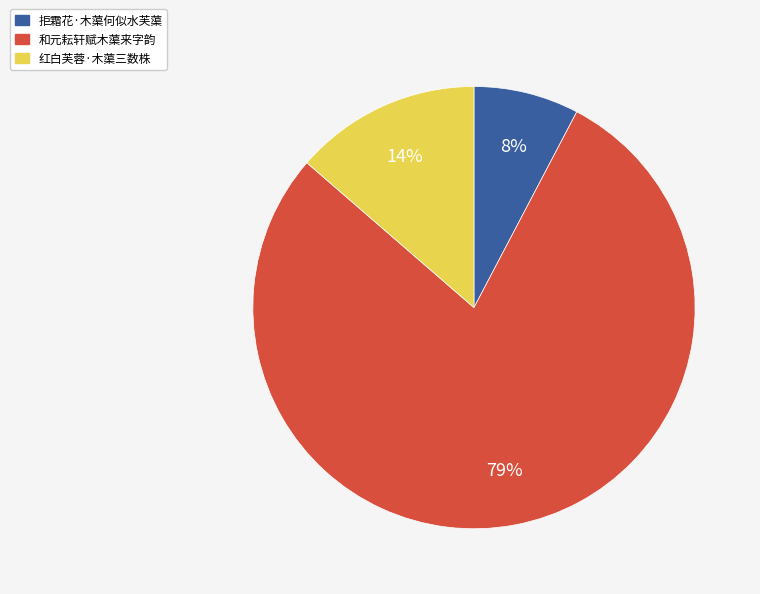

How many segments does this pie chart have?

3